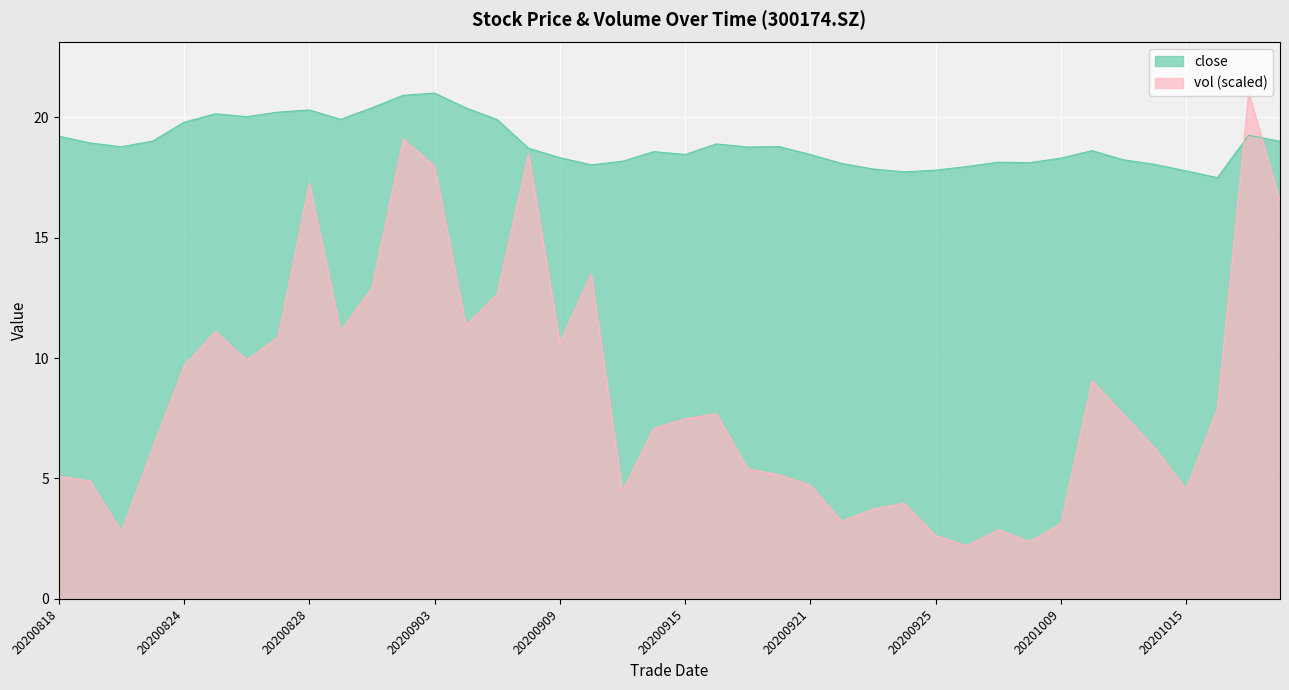

Which has a higher value, 20201019 or 20200903?

20200903